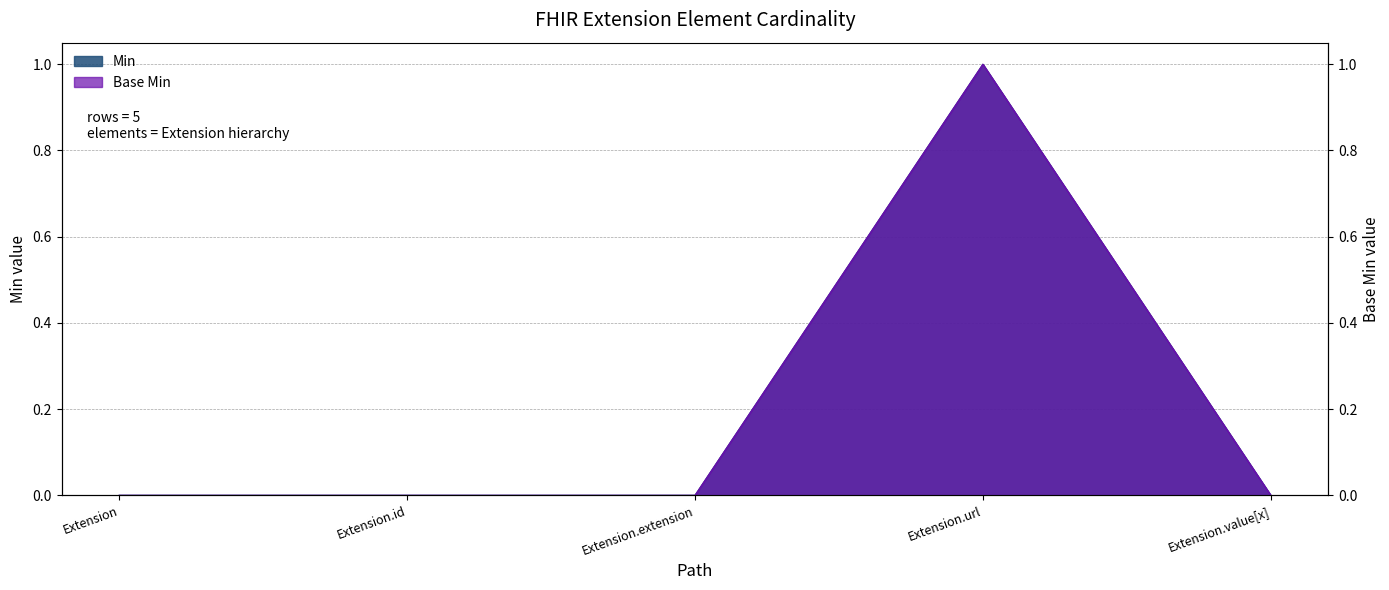

How many Base Min values are between 0 and 1?

5